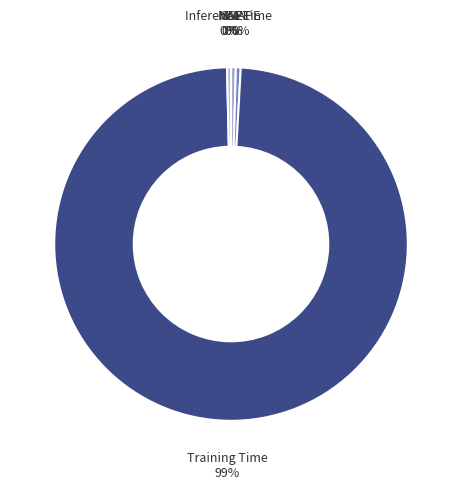

How many segments does this pie chart have?

5